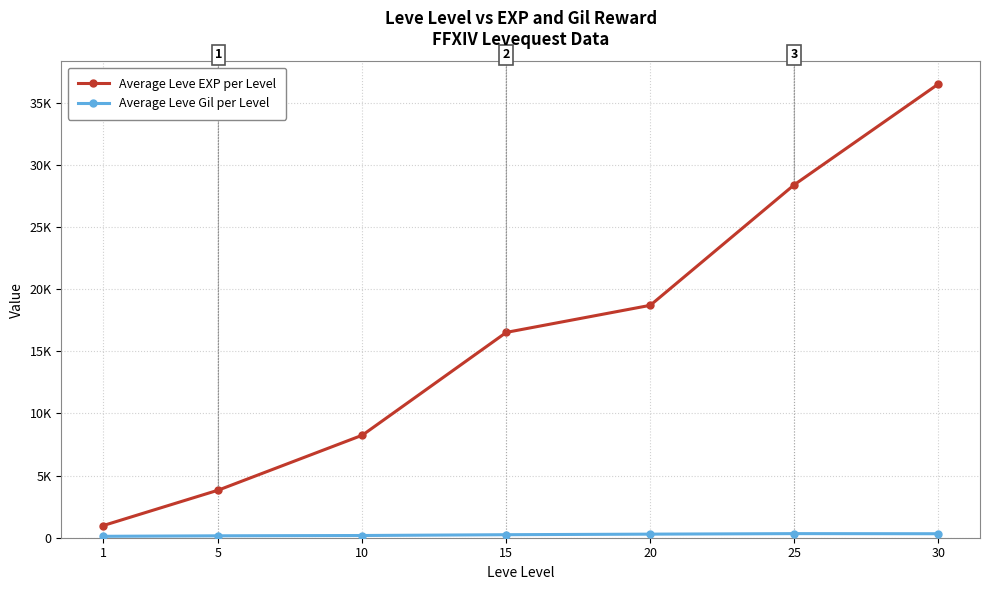

Rank the series at 25 from lowest to highest value.

Average Leve Gil per Level, Average Leve EXP per Level